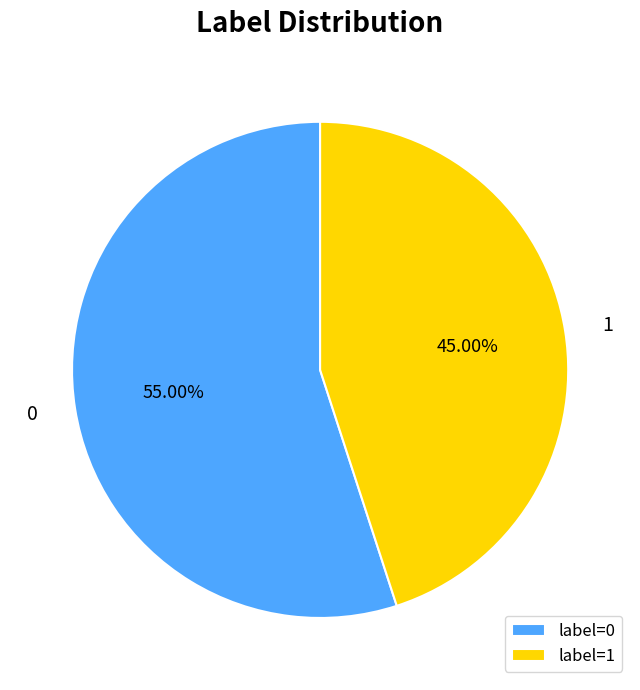

How many segments does this pie chart have?

2